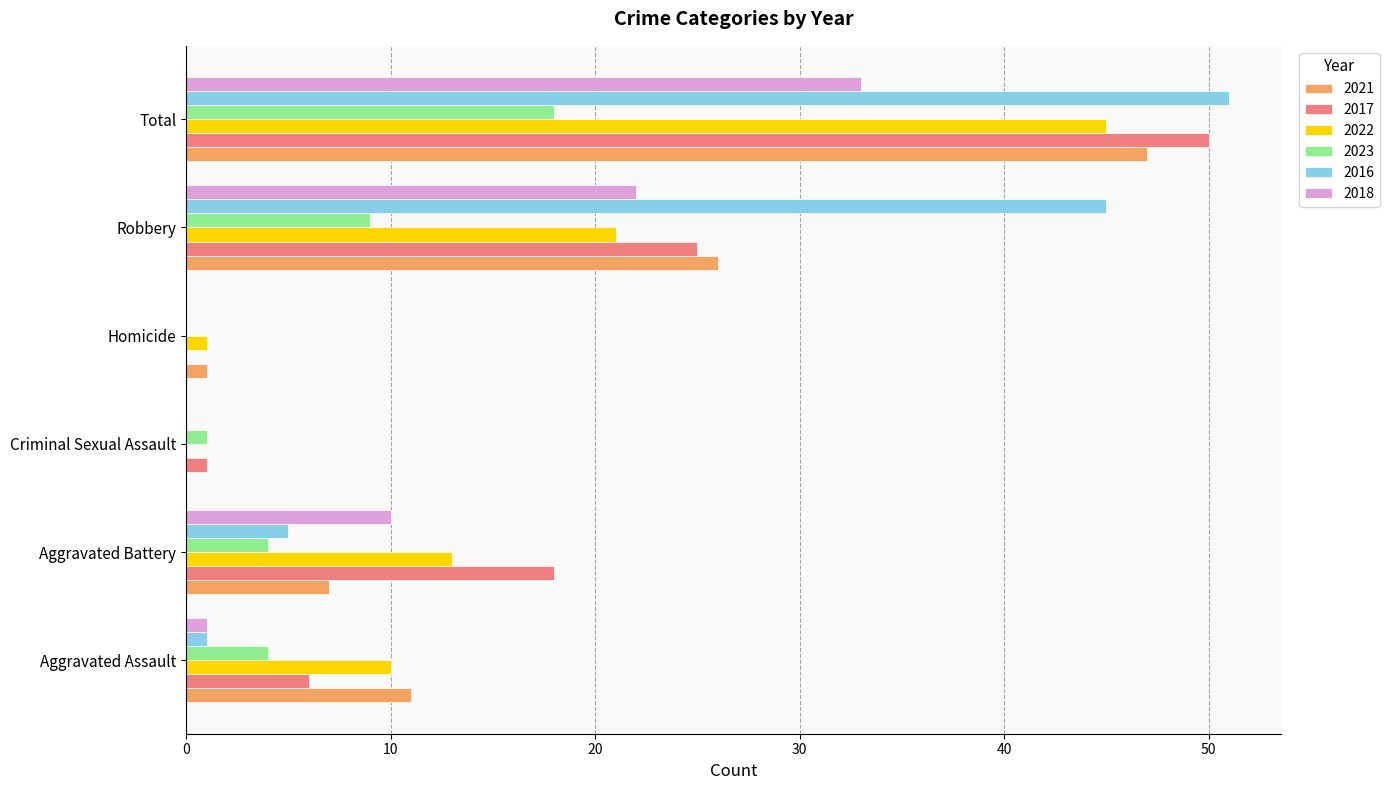

At which label does 2023 reach its peak?

Total